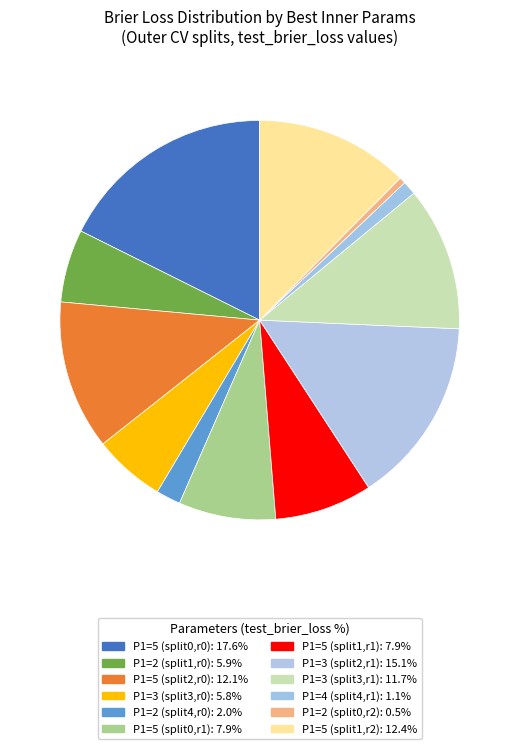

What percentage do P1=5 (split0,r0) and P1=3 (split3,r1) together represent?

29.3%